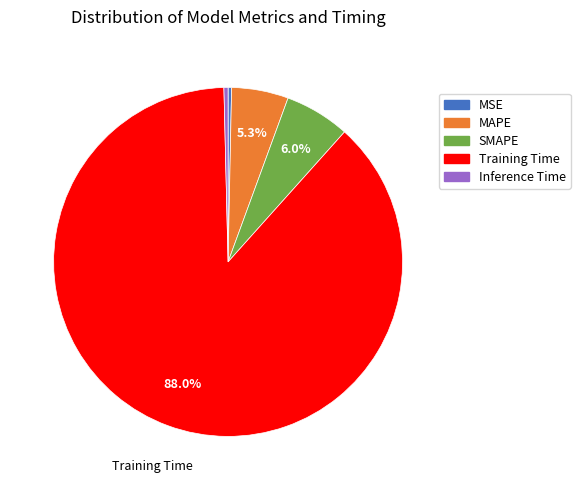

Combined, do SMAPE and Inference Time account for over 50%?

No